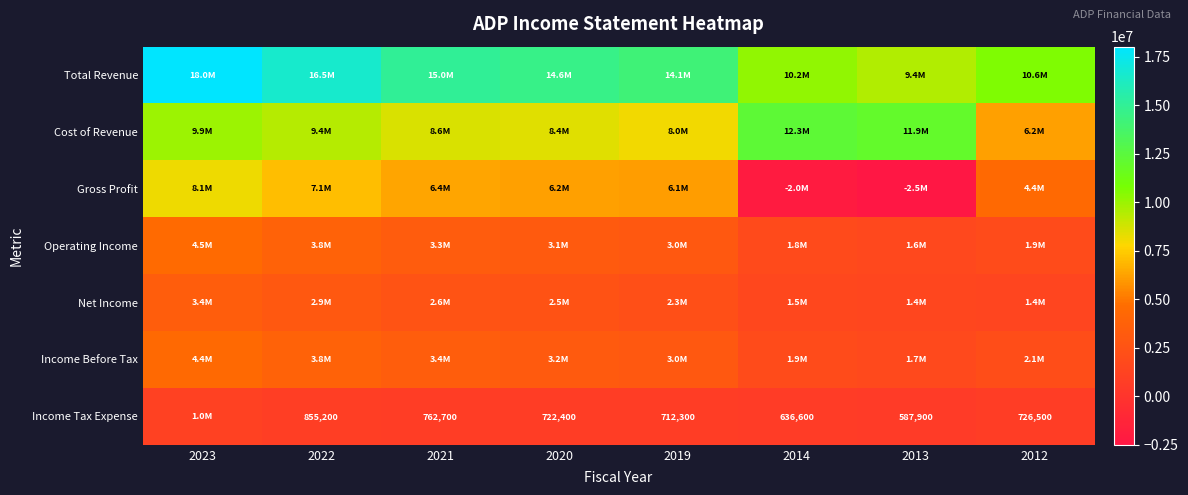

The Income Tax Expense series shows 1134809 at 2019. True or false?

False